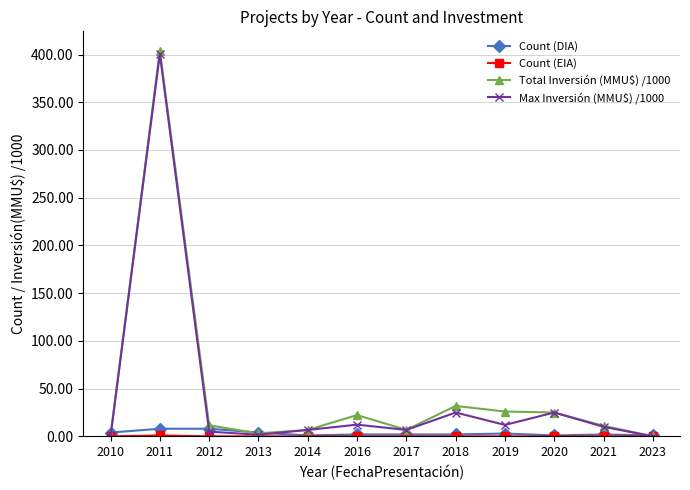

What is the value of the Total Inversión (MMU$) /1000 point at the 9th from the left?

26.0